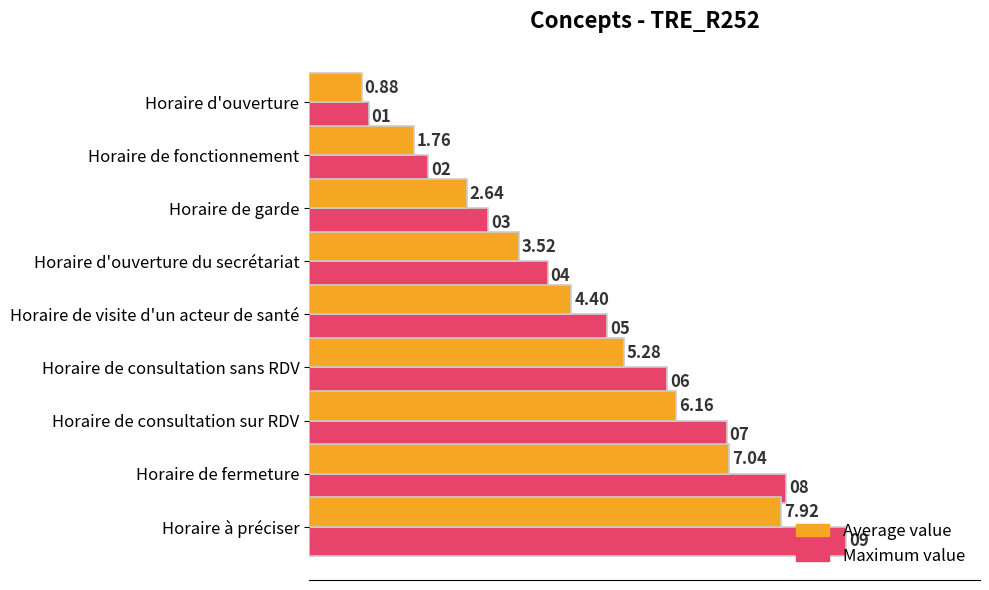

How many series are shown in this chart?

2